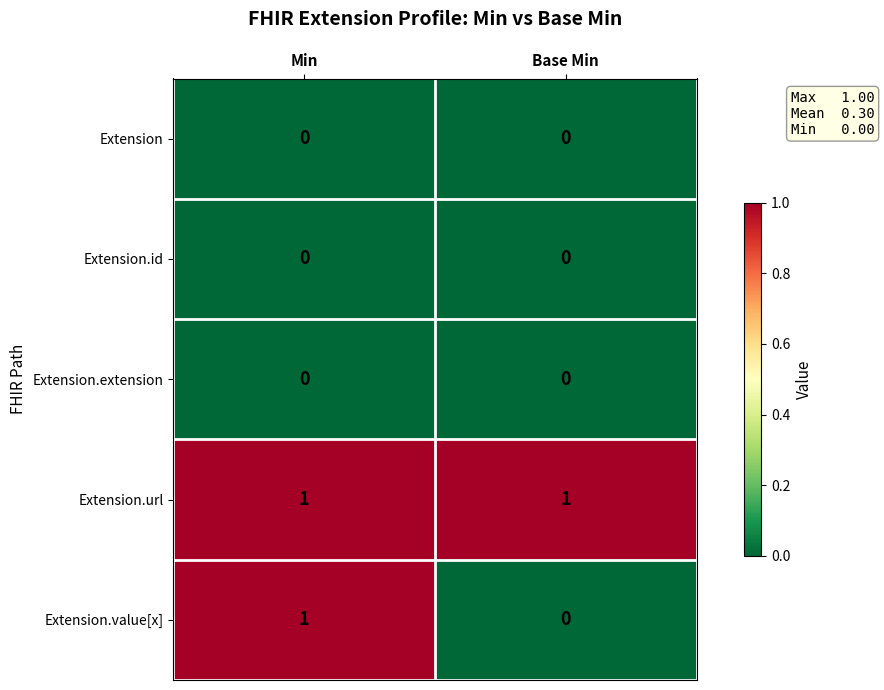

The Extension.url series shows 1 at Min. True or false?

True